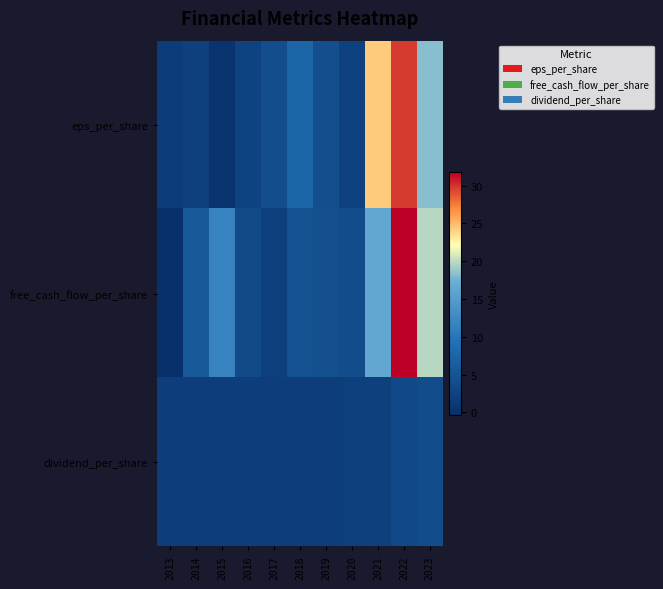

What is the sum of the dividend_per_share values at 2019 and 2020?

3.9